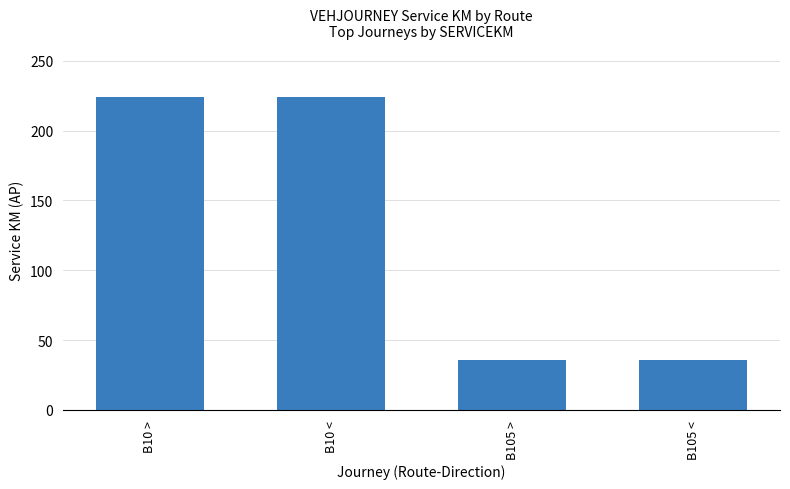

Are the bars horizontal?

No